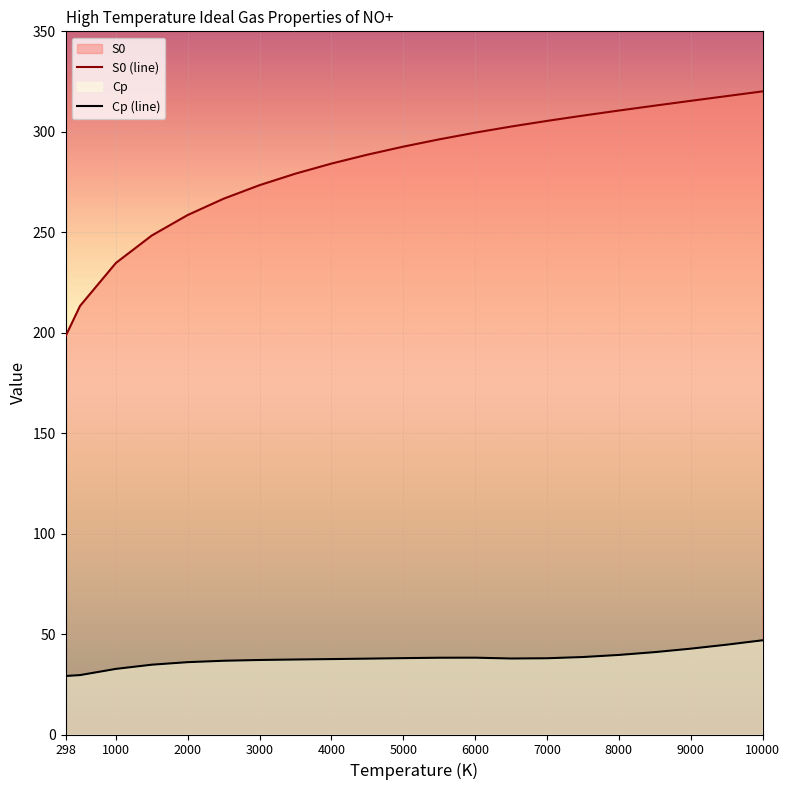

Rank the series by their maximum value, from lowest to highest.

Cp (line), S0 (line)